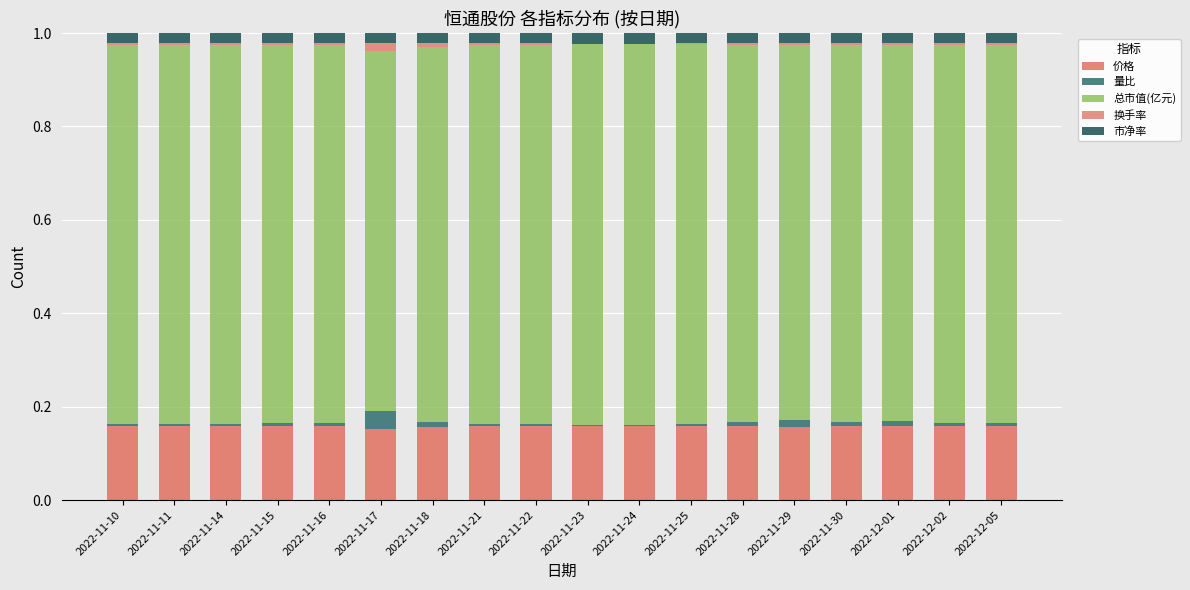

Are the bars horizontal?

No